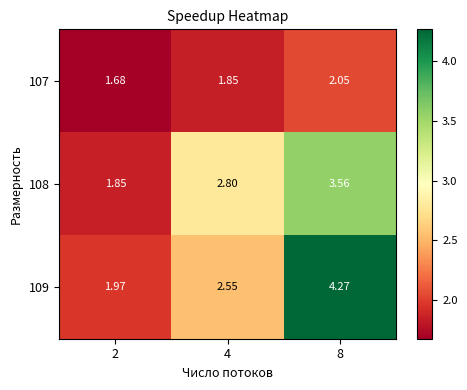

Is the value of 109 at 2 greater than the value of 107 at 8?

No